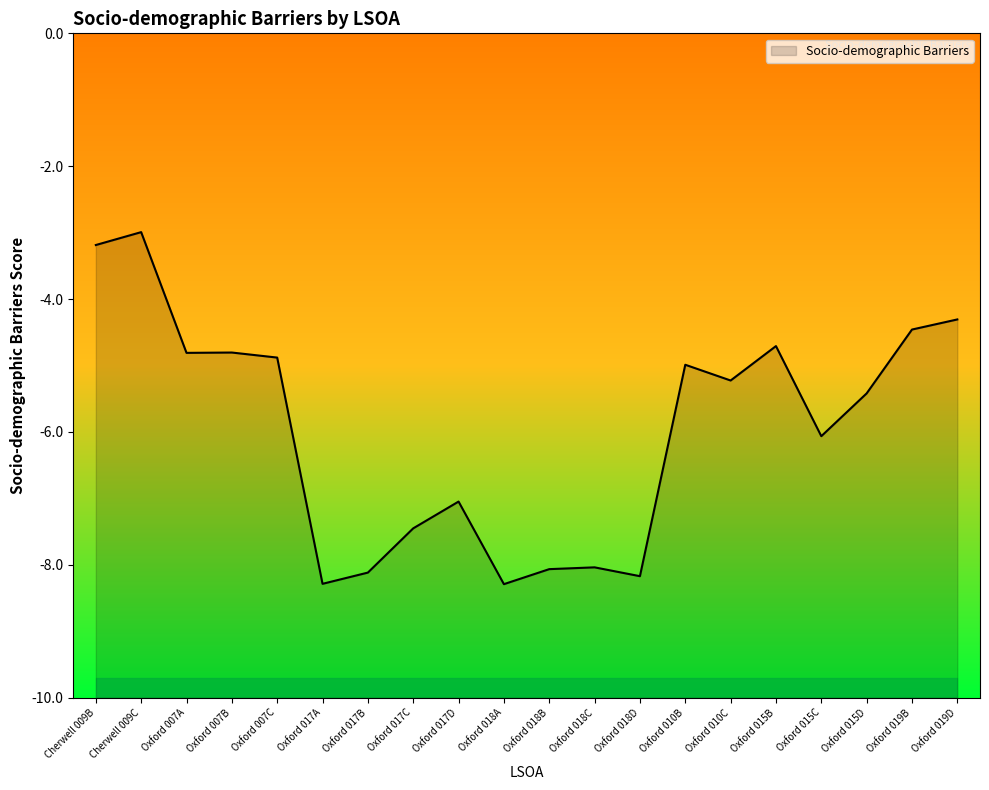

Read the value at Cherwell 009B.

-3.2